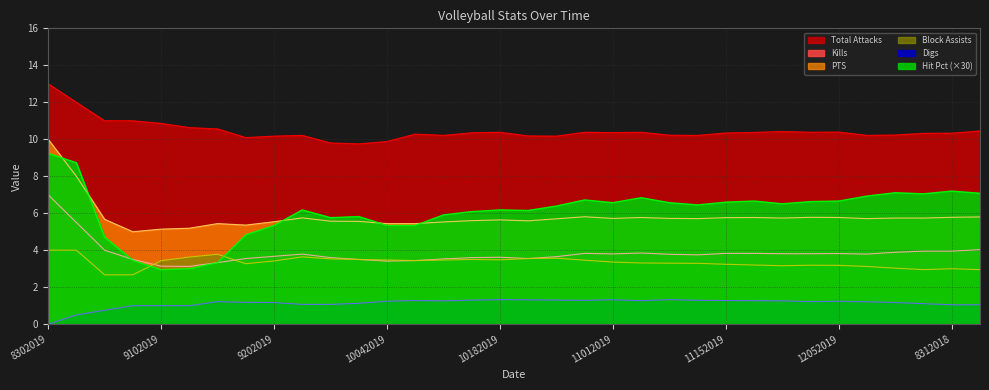

What is the approximate value of Kills at 8252018?

3.9